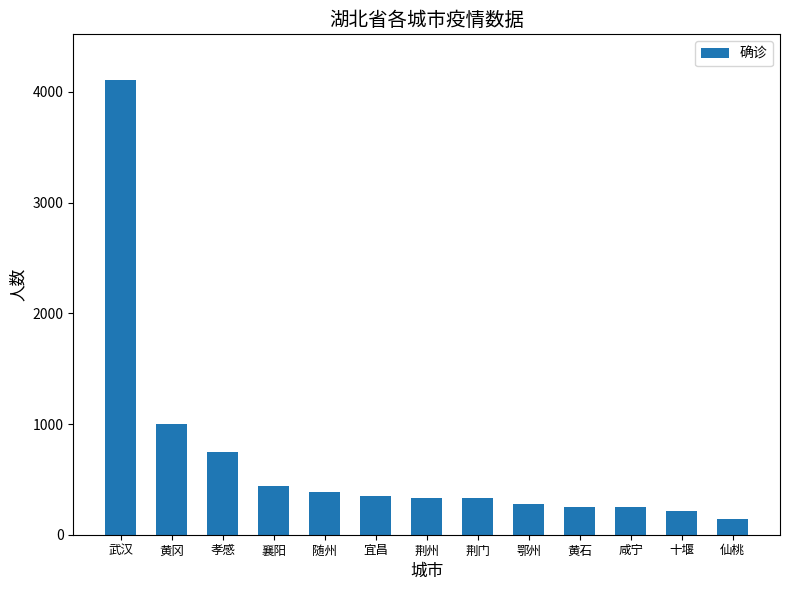

Is it true that the value at 孝感 is 749?

True